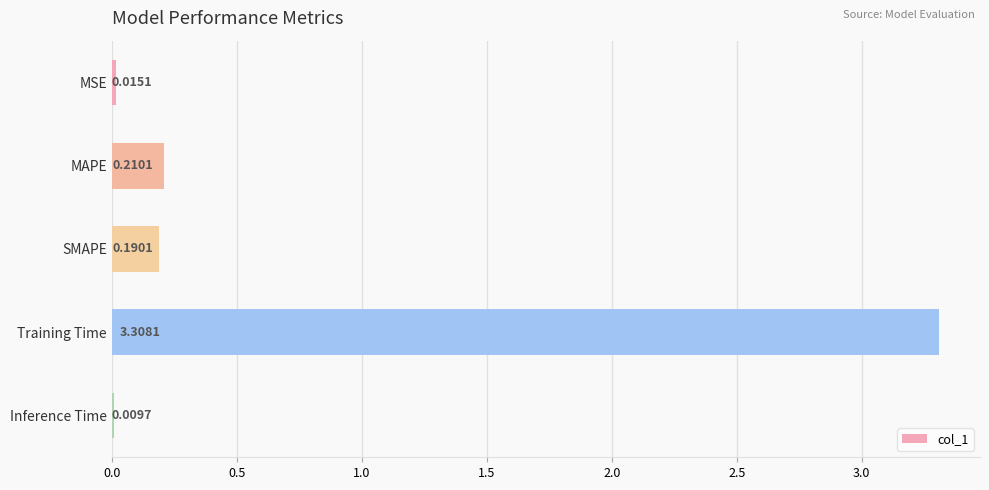

At which label is the value closest to 1?

MAPE